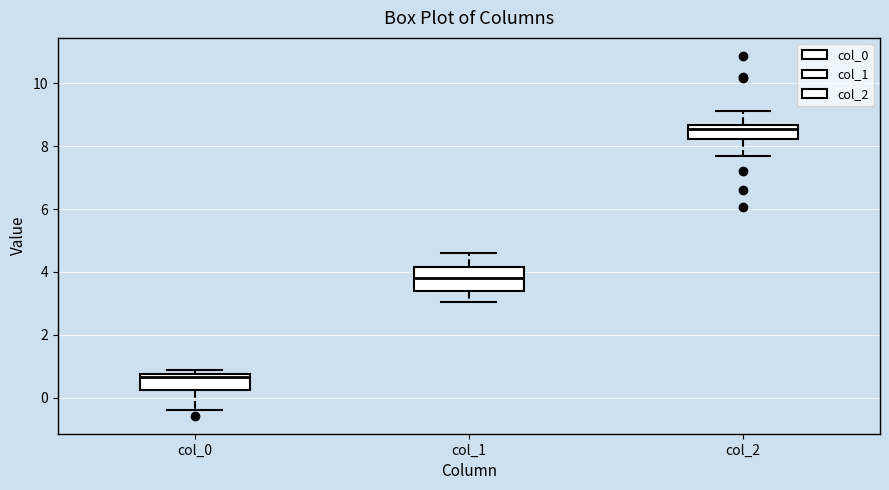

Which box is the tallest, from its lower edge to its upper edge?

col_1